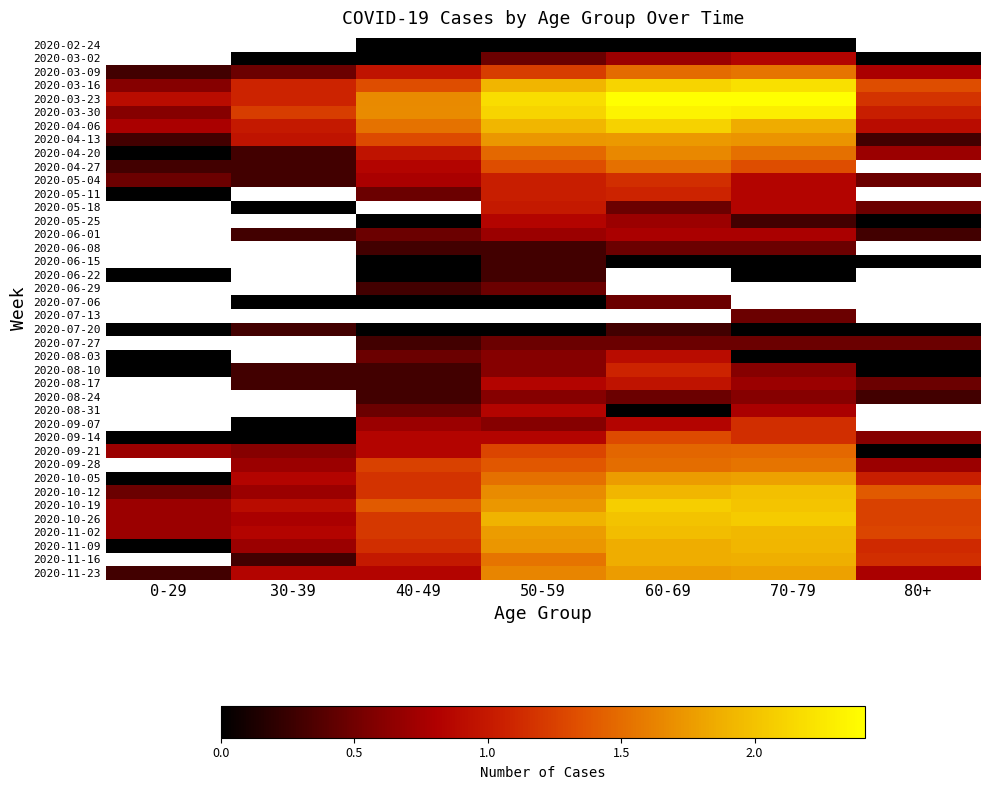

List the labels in order of 2020-11-23 value, largest first.

70-79, 60-69, 50-59, 30-39, 40-49, 80+, 0-29